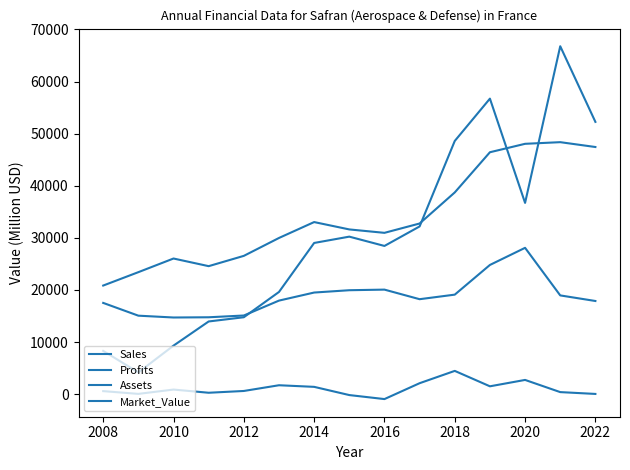

How many lines are shown in the chart?

4